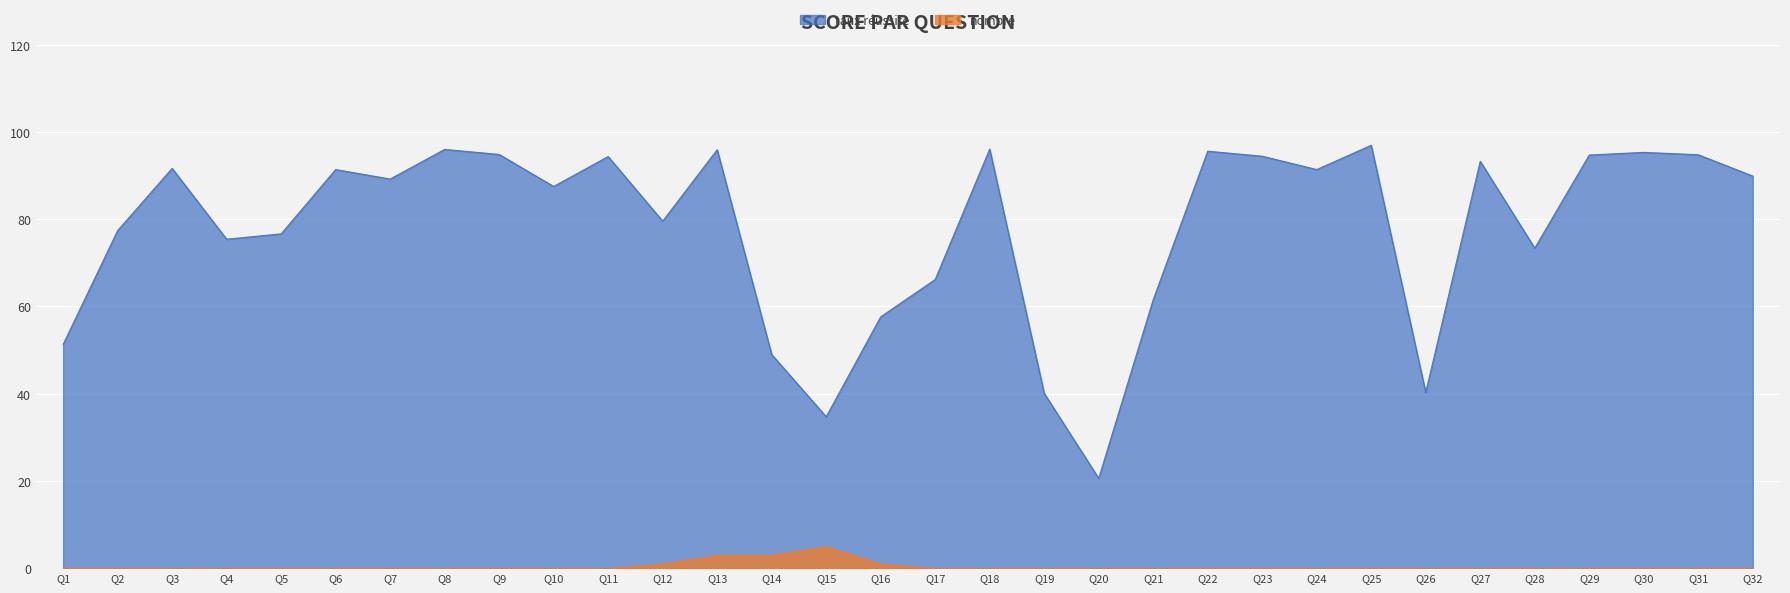

True or false: taux réussite and nombre cross at least once.

False